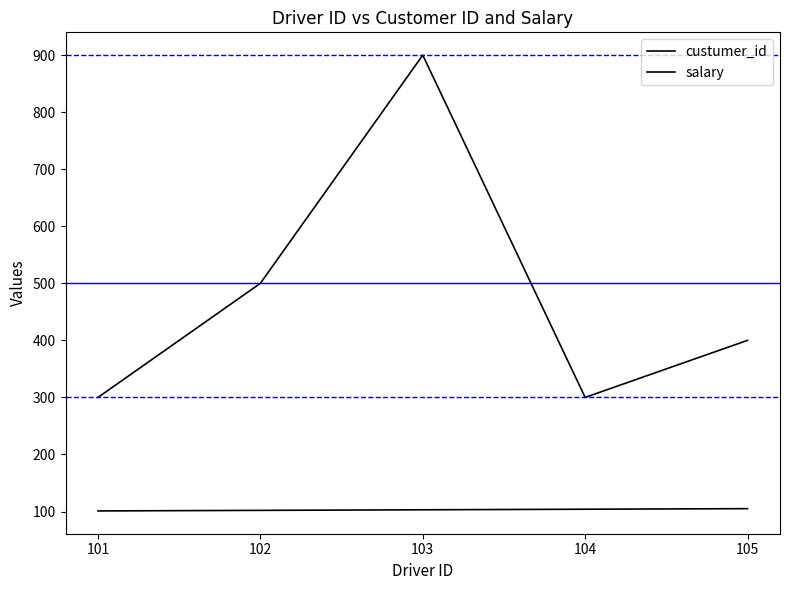

True or false: custumer_id has a value of 24 at 105.

False